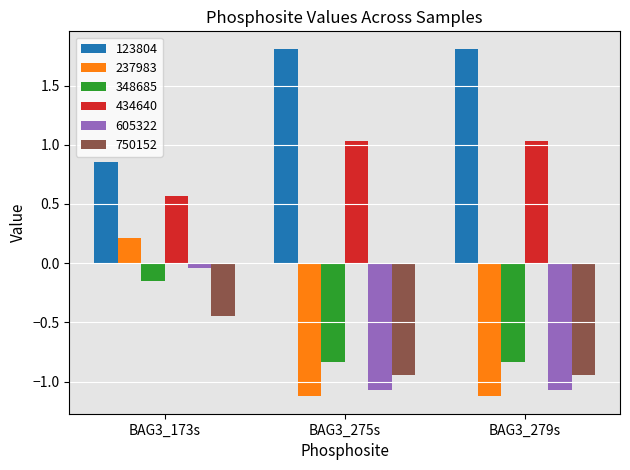

Which series has the widest spread of values?

237983